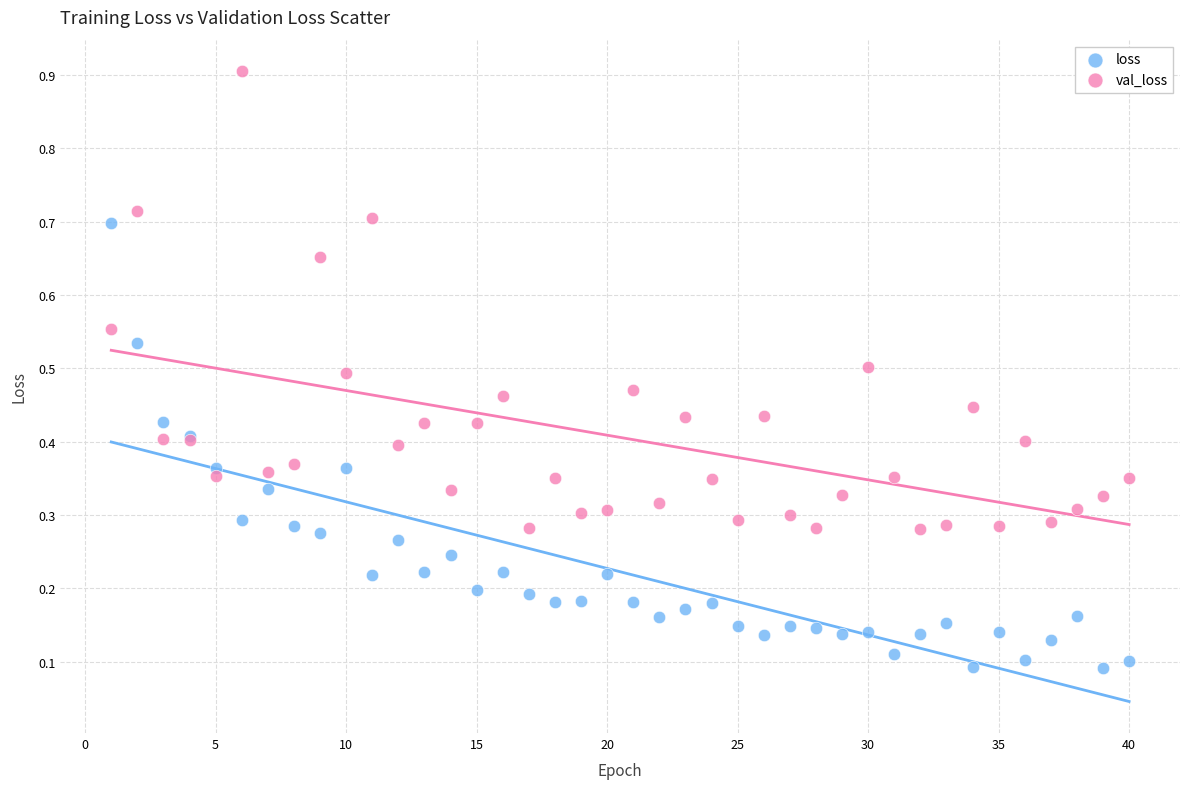

What is the X range (max minus min) for the scatter plot?

39.0